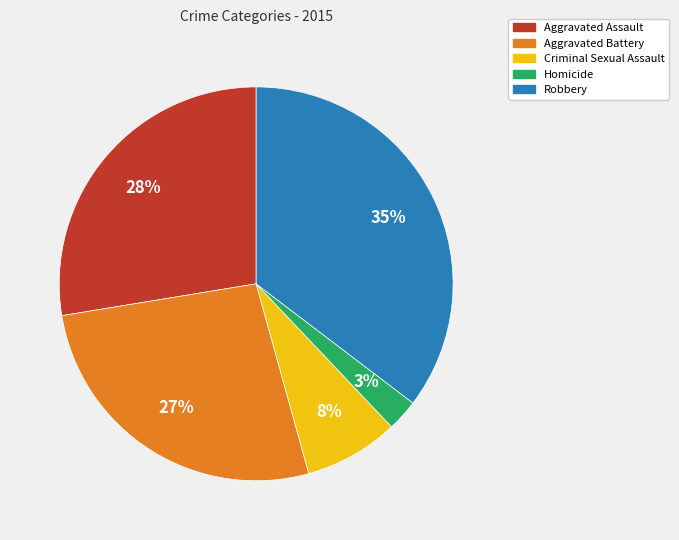

How many slices are in this pie chart?

5